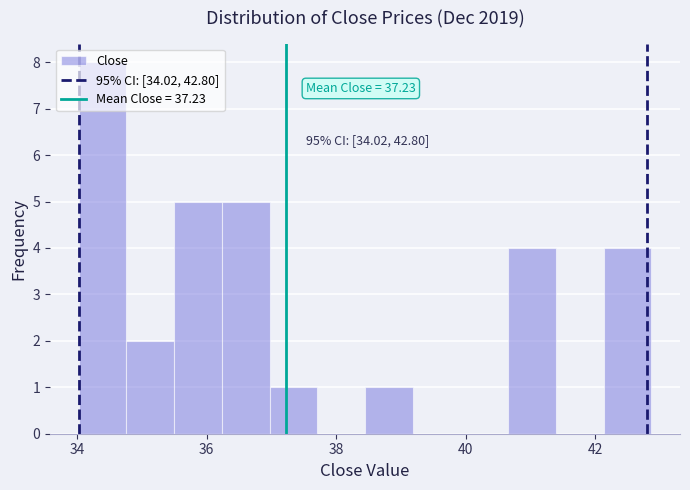

Read against the x-axis, roughly where is the centre of the tallest bar?

34.4